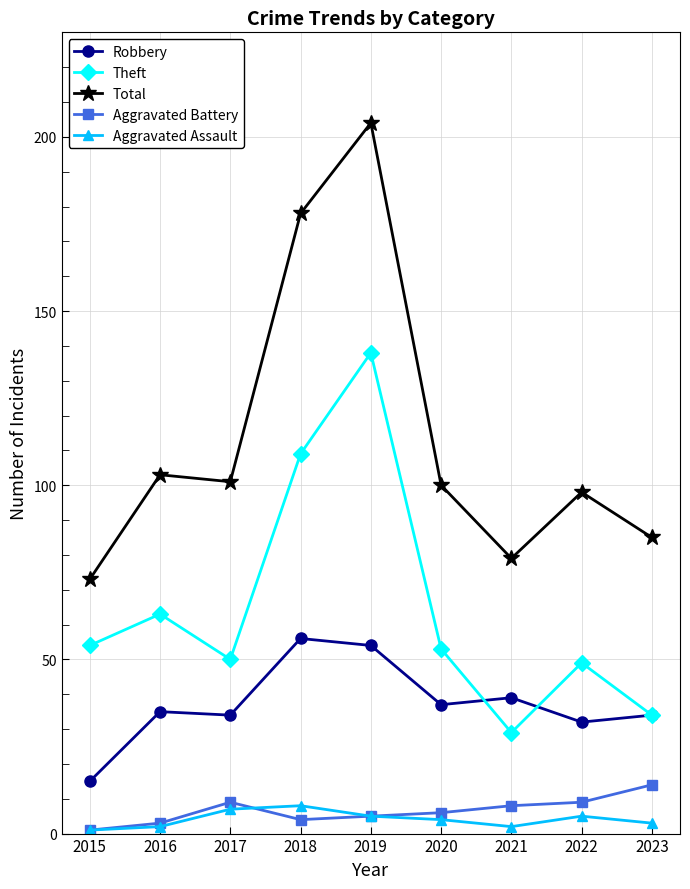

How many categories are shown in the chart?

9